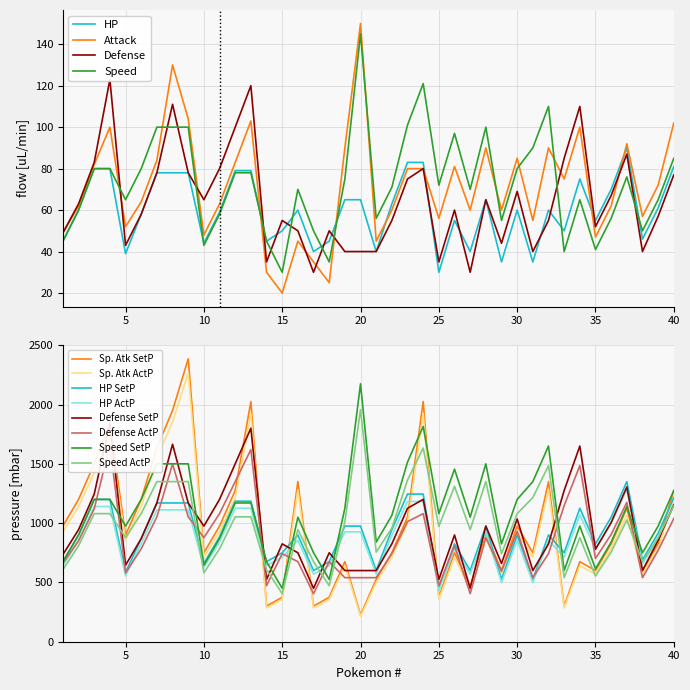

The value of Speed at 37 is 28. True or false?

False